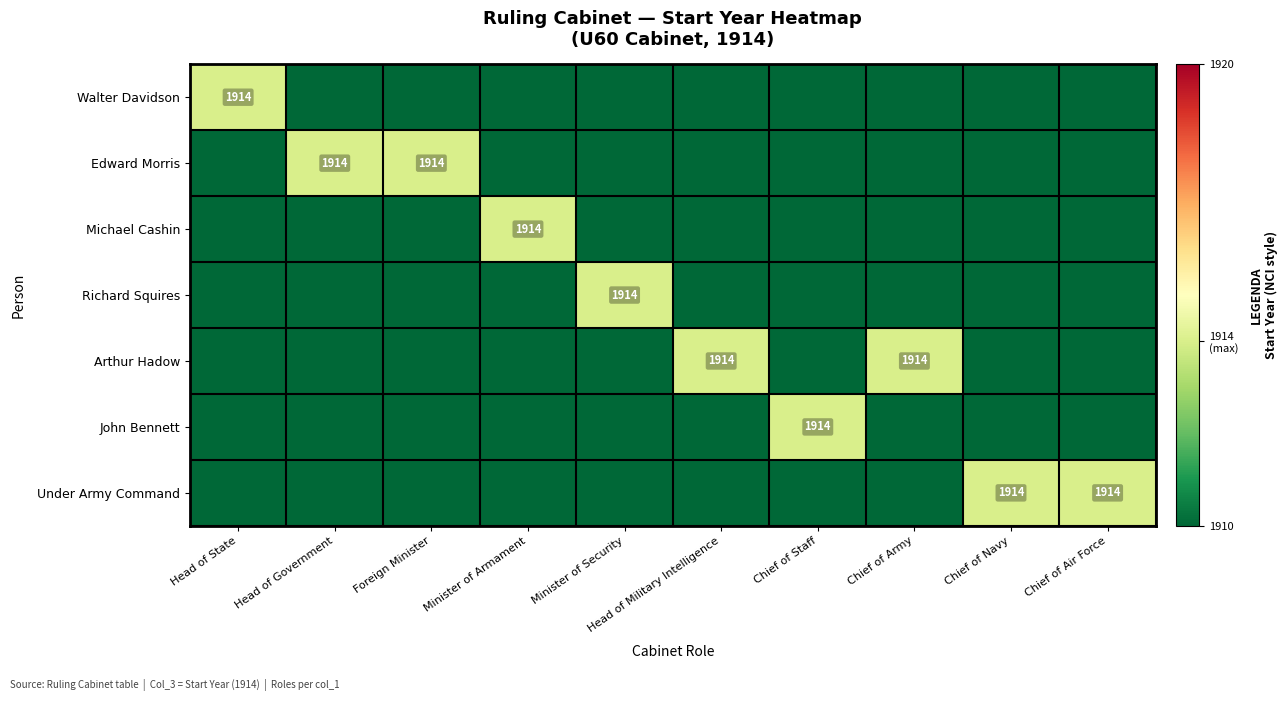

Is it true that John Bennett equals 2906 at Chief of Staff?

False